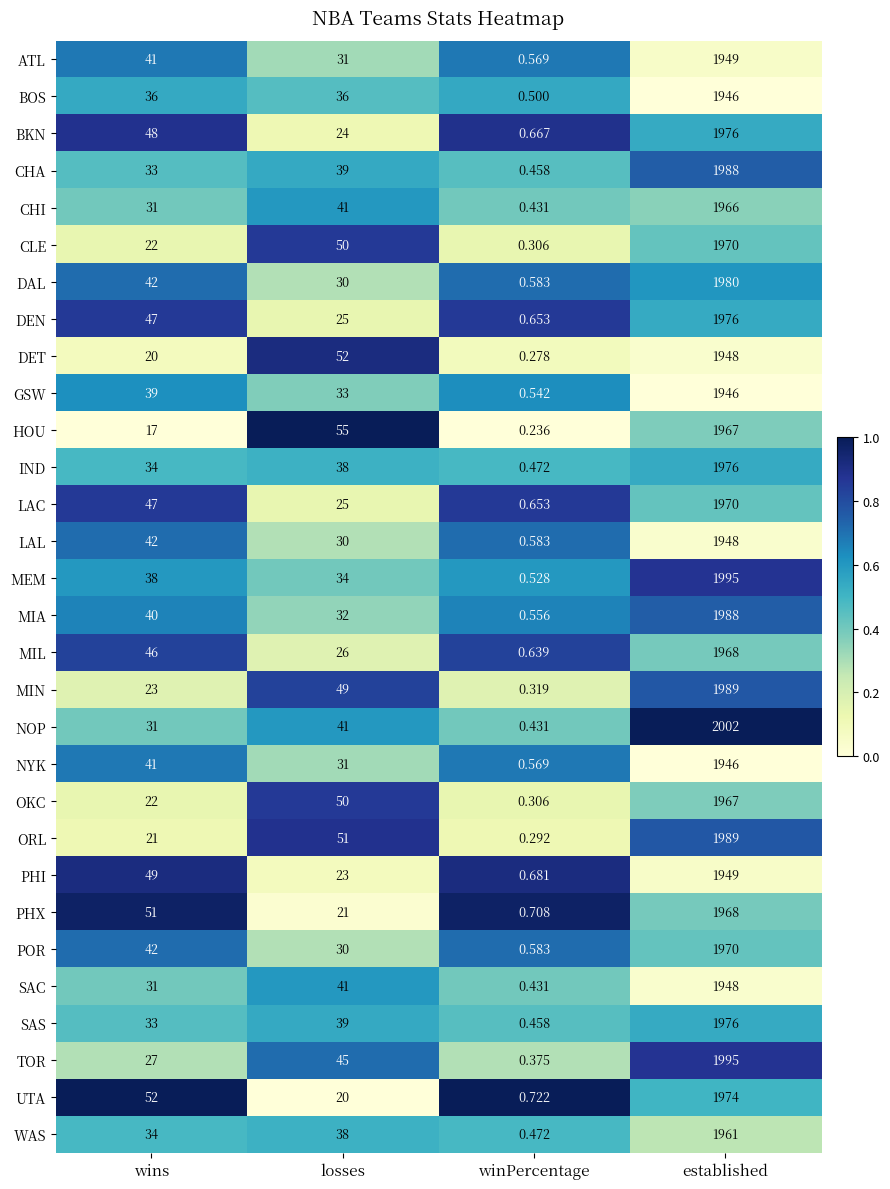

Rank the categories by CHI value from highest to lowest.

established, losses, wins, winPercentage